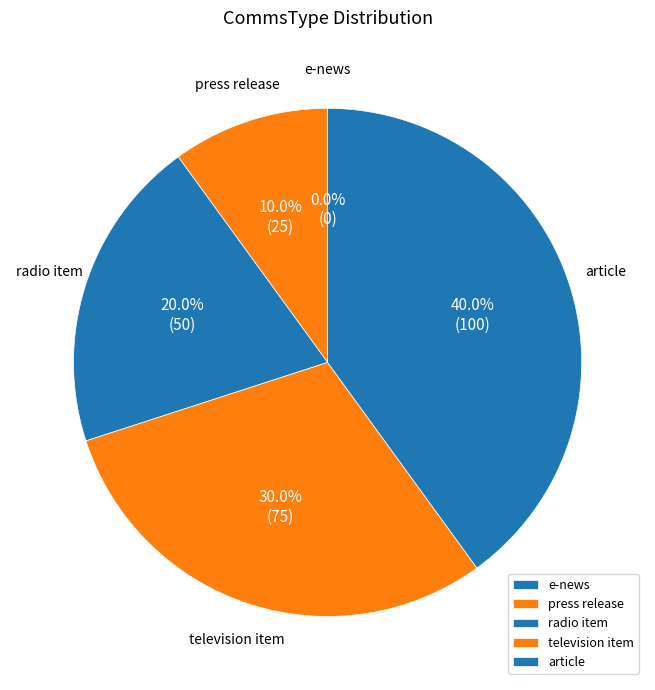

Is it true that e-news is 1% of the pie?

False